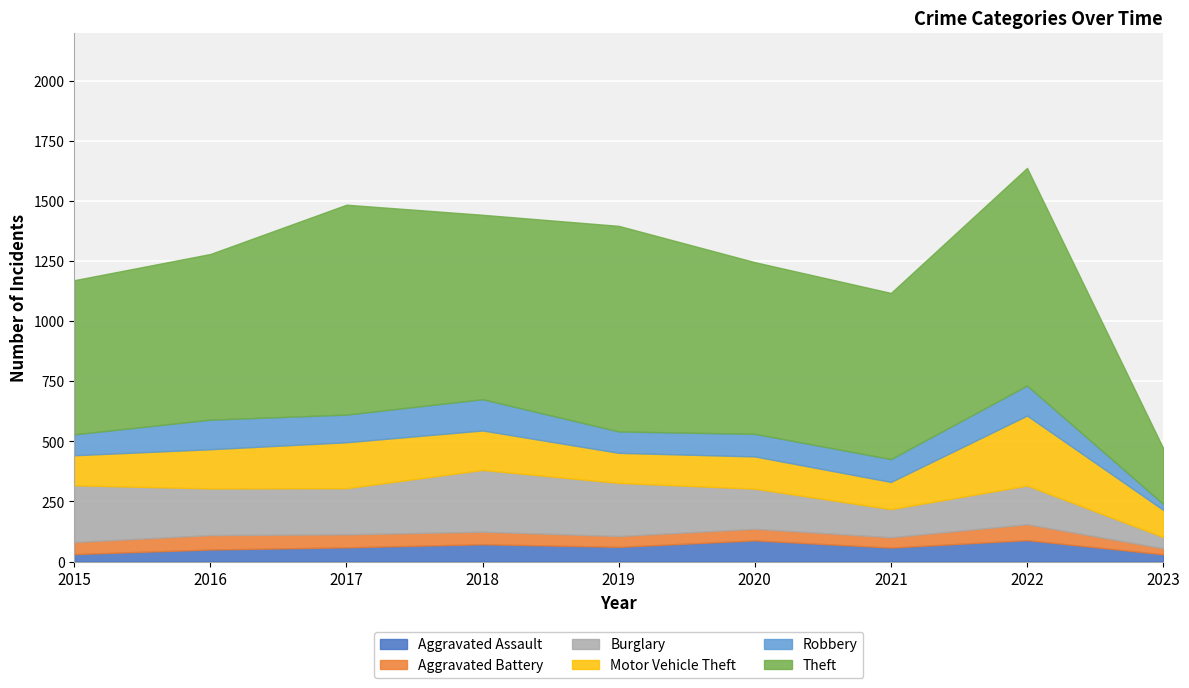

True or false: Aggravated Battery and Motor Vehicle Theft cross at least once.

False